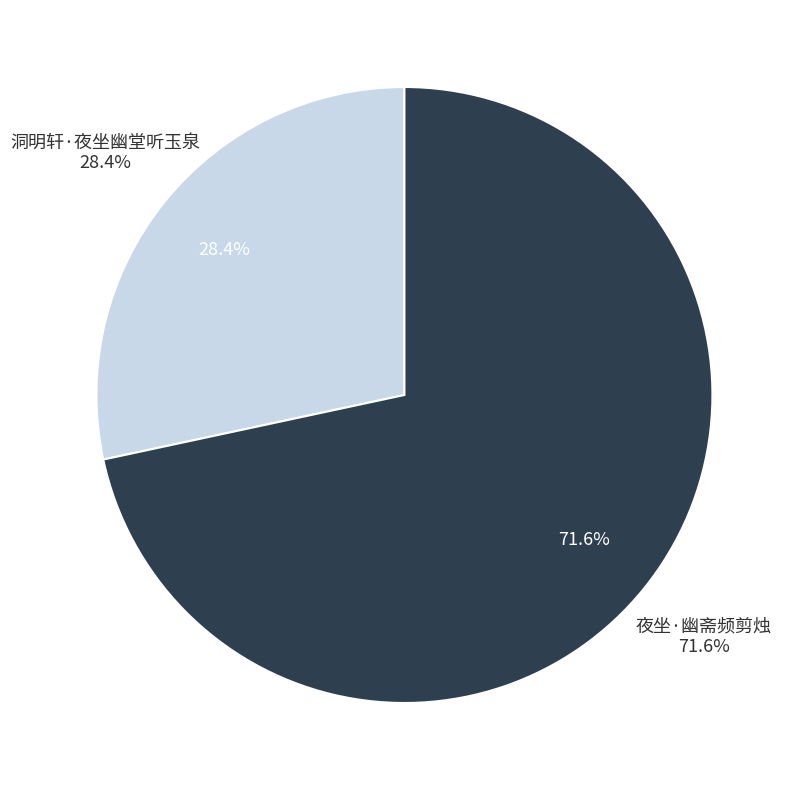

Rank the categories by value from lowest to highest.

洞明轩·夜坐幽堂听玉泉, 夜坐·幽斋频剪烛